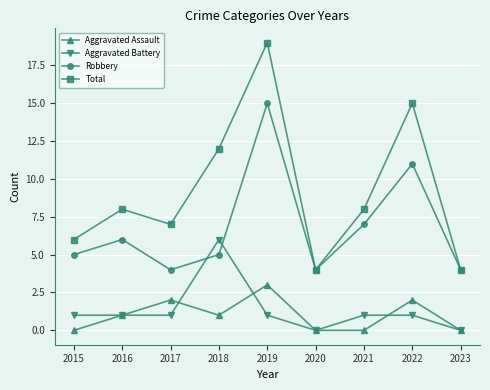

What is the maximum value for Robbery?

15